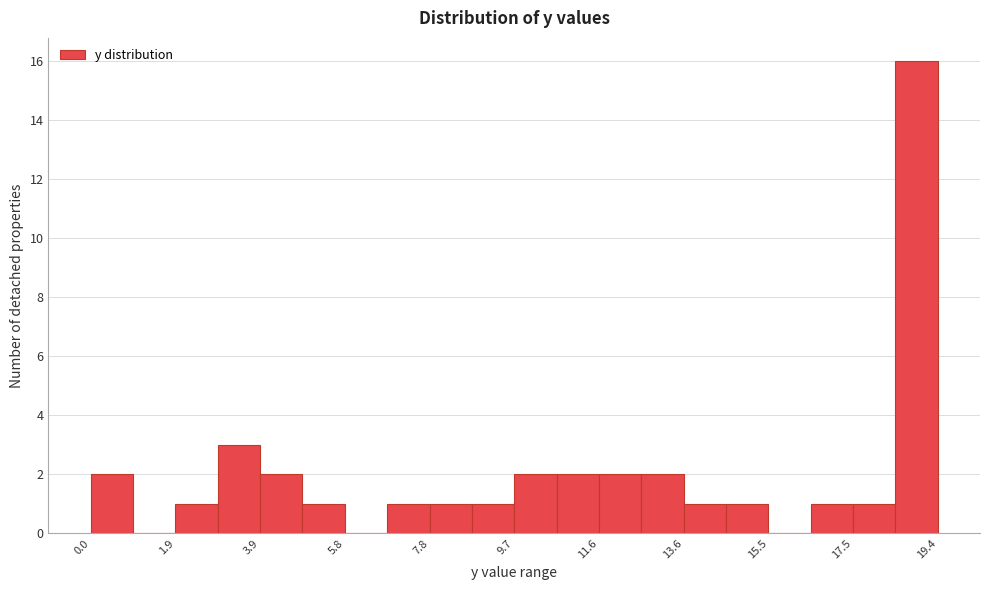

Reading left to right, list every bar in this chart as the range it spans on the x-axis followed by its height. Neither the bar edges nor the heights are printed on the chart, so give them approximately, as read against the axes.

0.0 to 1.0: 2
1.0 to 2.0: 0
2.0 to 3.0: 1
3.0 to 3.8: 3
3.8 to 4.8: 2
4.8 to 5.8: 1
5.8 to 6.8: 0
6.8 to 7.8: 1
7.8 to 8.8: 1
8.8 to 9.8: 1
9.8 to 10.6: 2
10.6 to 11.6: 2
11.6 to 12.6: 2
12.6 to 13.6: 2
13.6 to 14.6: 1
14.6 to 15.6: 1
15.6 to 16.4: 0
16.4 to 17.4: 1
17.4 to 18.4: 1
18.4 to 19.4: 16